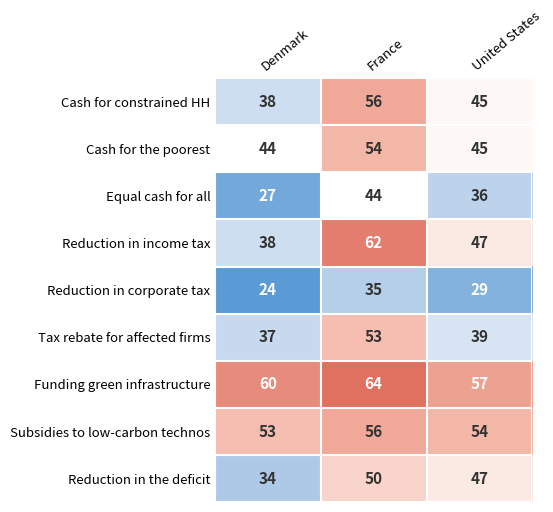

Reading left to right, what are all the values shown in this chart?

Cash for constrained HH: 38	56	45
Cash for the poorest: 44	54	45
Equal cash for all: 27	44	36
Reduction in income tax: 38	62	47
Reduction in corporate tax: 24	35	29
Tax rebate for affected firms: 37	53	39
Funding green infrastructure: 60	64	57
Subsidies to low-carbon technos: 53	56	54
Reduction in the deficit: 34	50	47